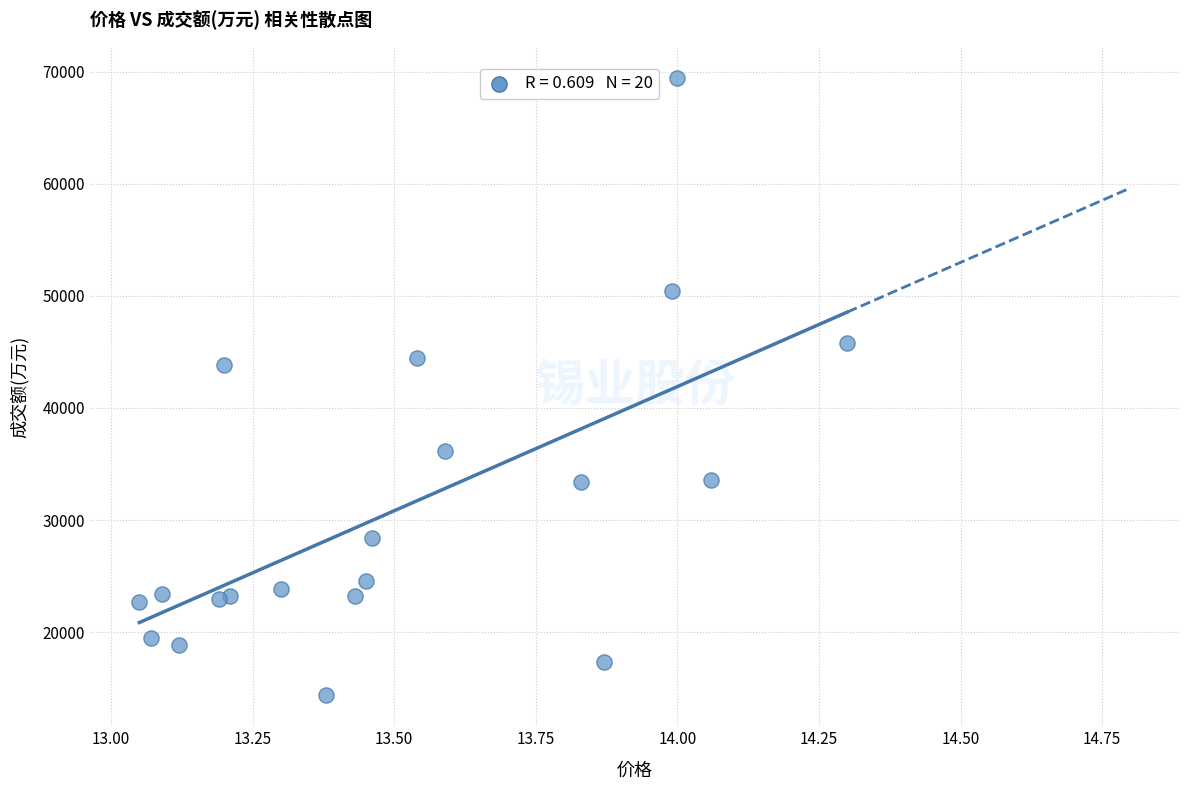

What Y value in the scatter plot is closest to 41919?

43801